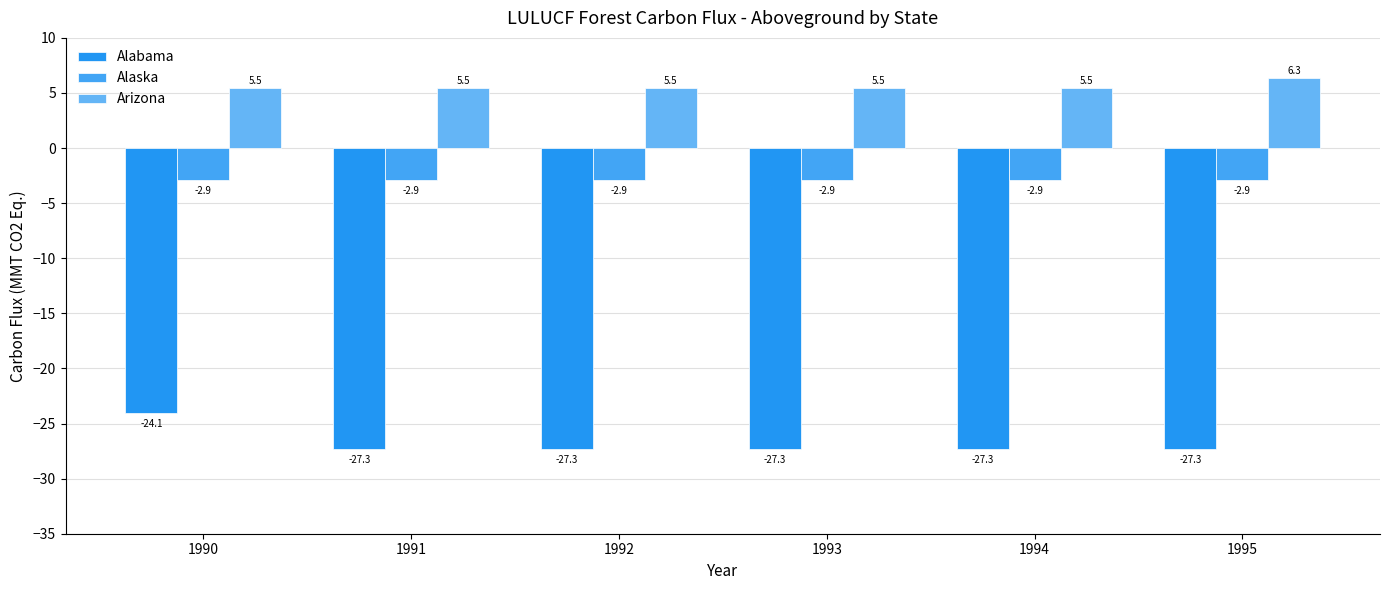

Reading left to right, transcribe all the data shown in this chart.

Alabama: 1990=-24.1	1991=-27.3	1992=-27.3	1993=-27.3	1994=-27.3	1995=-27.3
Alaska: 1990=-2.9	1991=-2.9	1992=-2.9	1993=-2.9	1994=-2.9	1995=-2.9
Arizona: 1990=5.5	1991=5.5	1992=5.5	1993=5.5	1994=5.5	1995=6.3